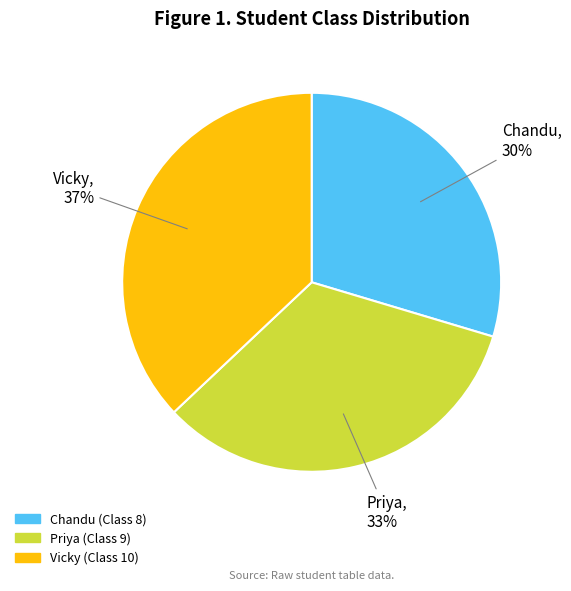

The Priya slice represents 28% of the pie. True or false?

False